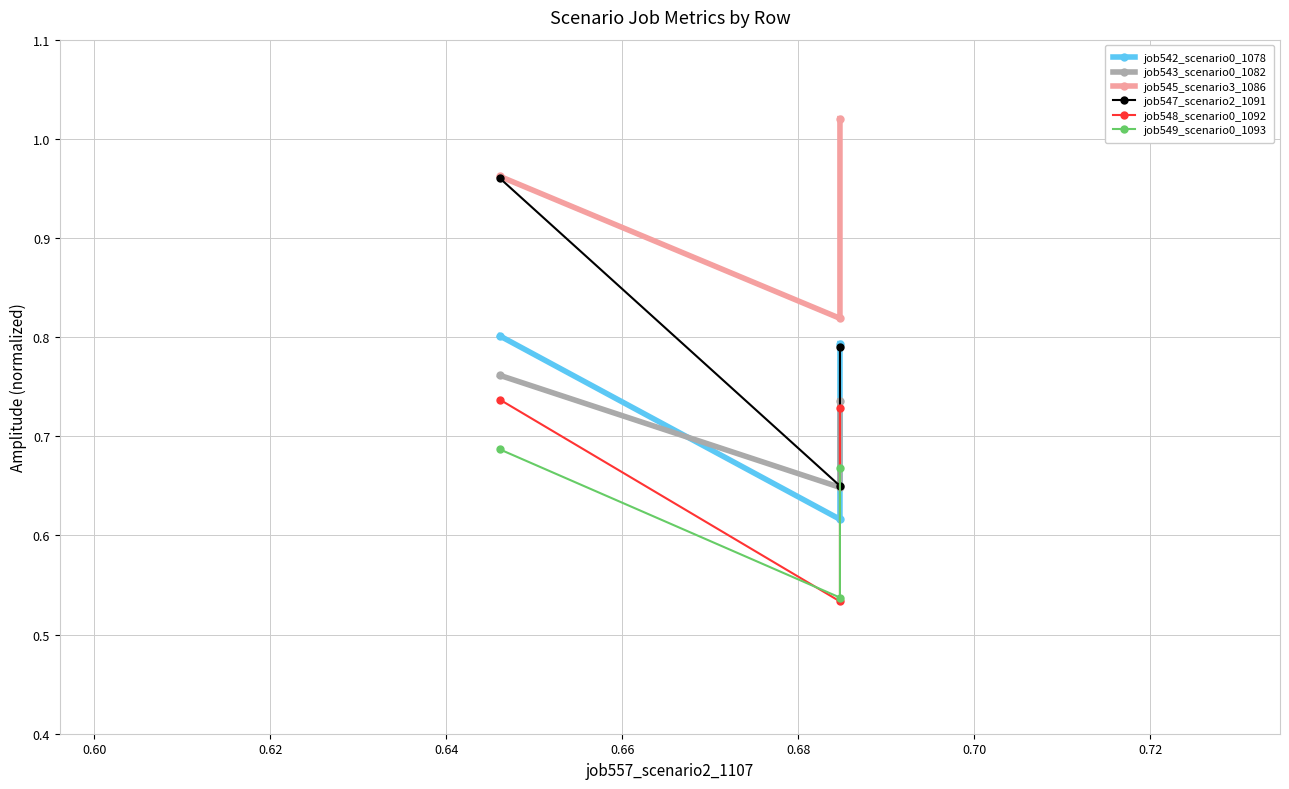

What is the minimum value for job542_scenario0_1078?

0.6